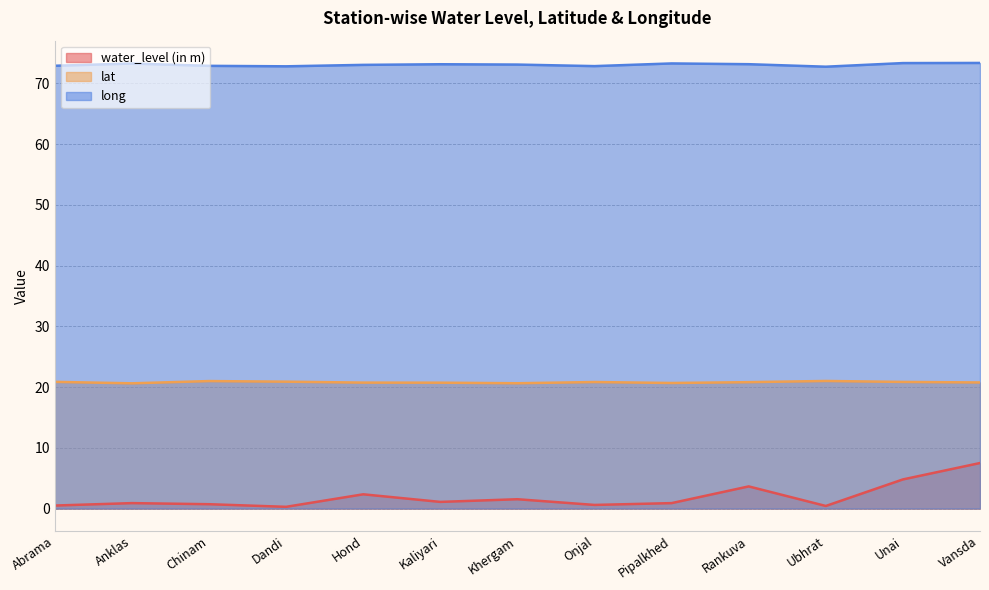

In water_level (in m), how many points are lower than both neighbors (excluding endpoints)?

4